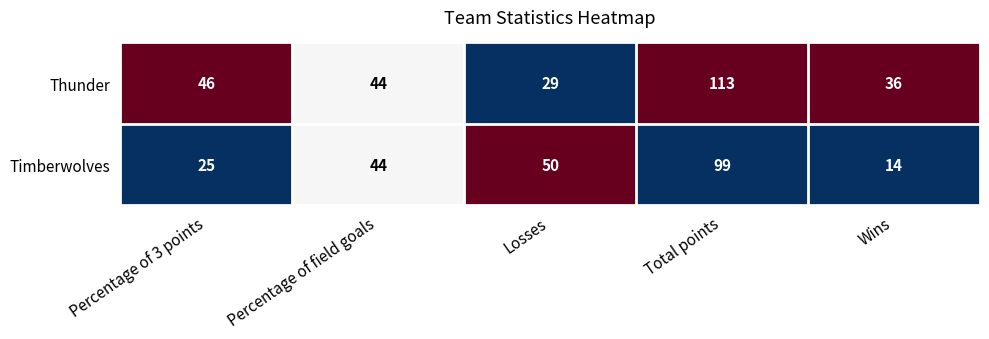

At Losses, list the series in order from smallest to largest.

Thunder, Timberwolves